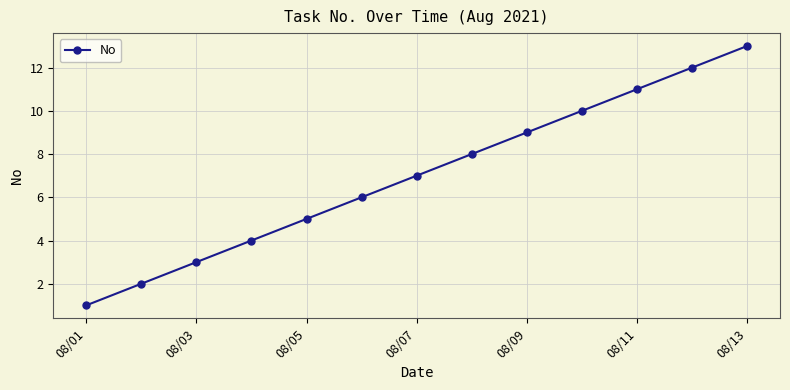

True or false: the data has more than 0 interior local peaks.

False